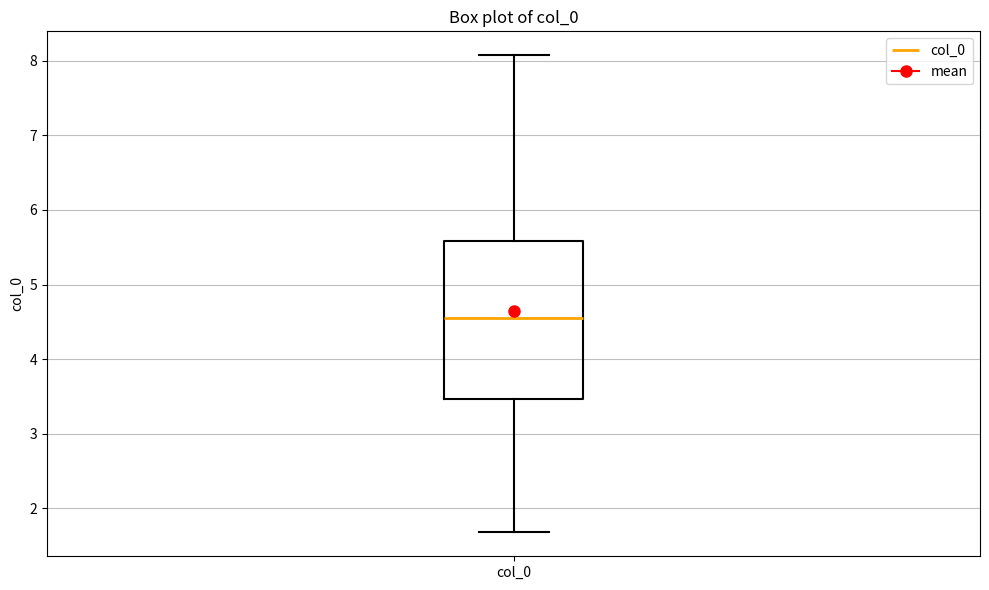

Transcribe this box plot: give where the median line is, the range the box spans, and where the two whiskers end, as read against the y-axis. The values are not printed on the chart, so give them approximately, as read against the axis.

median 4.6, box 3.5 to 5.6, whiskers 1.7 to 8.1